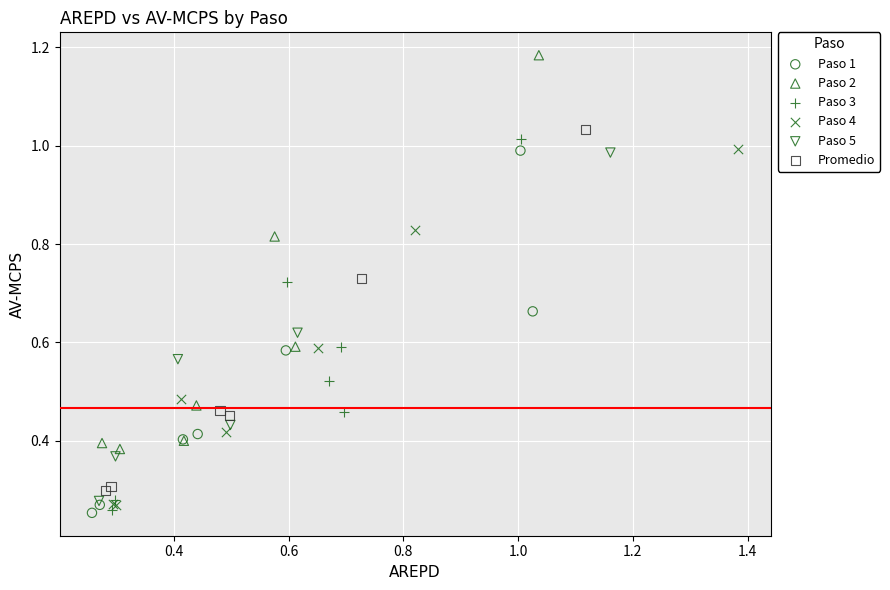

Which series reaches the maximum Y coordinate?

Paso 2